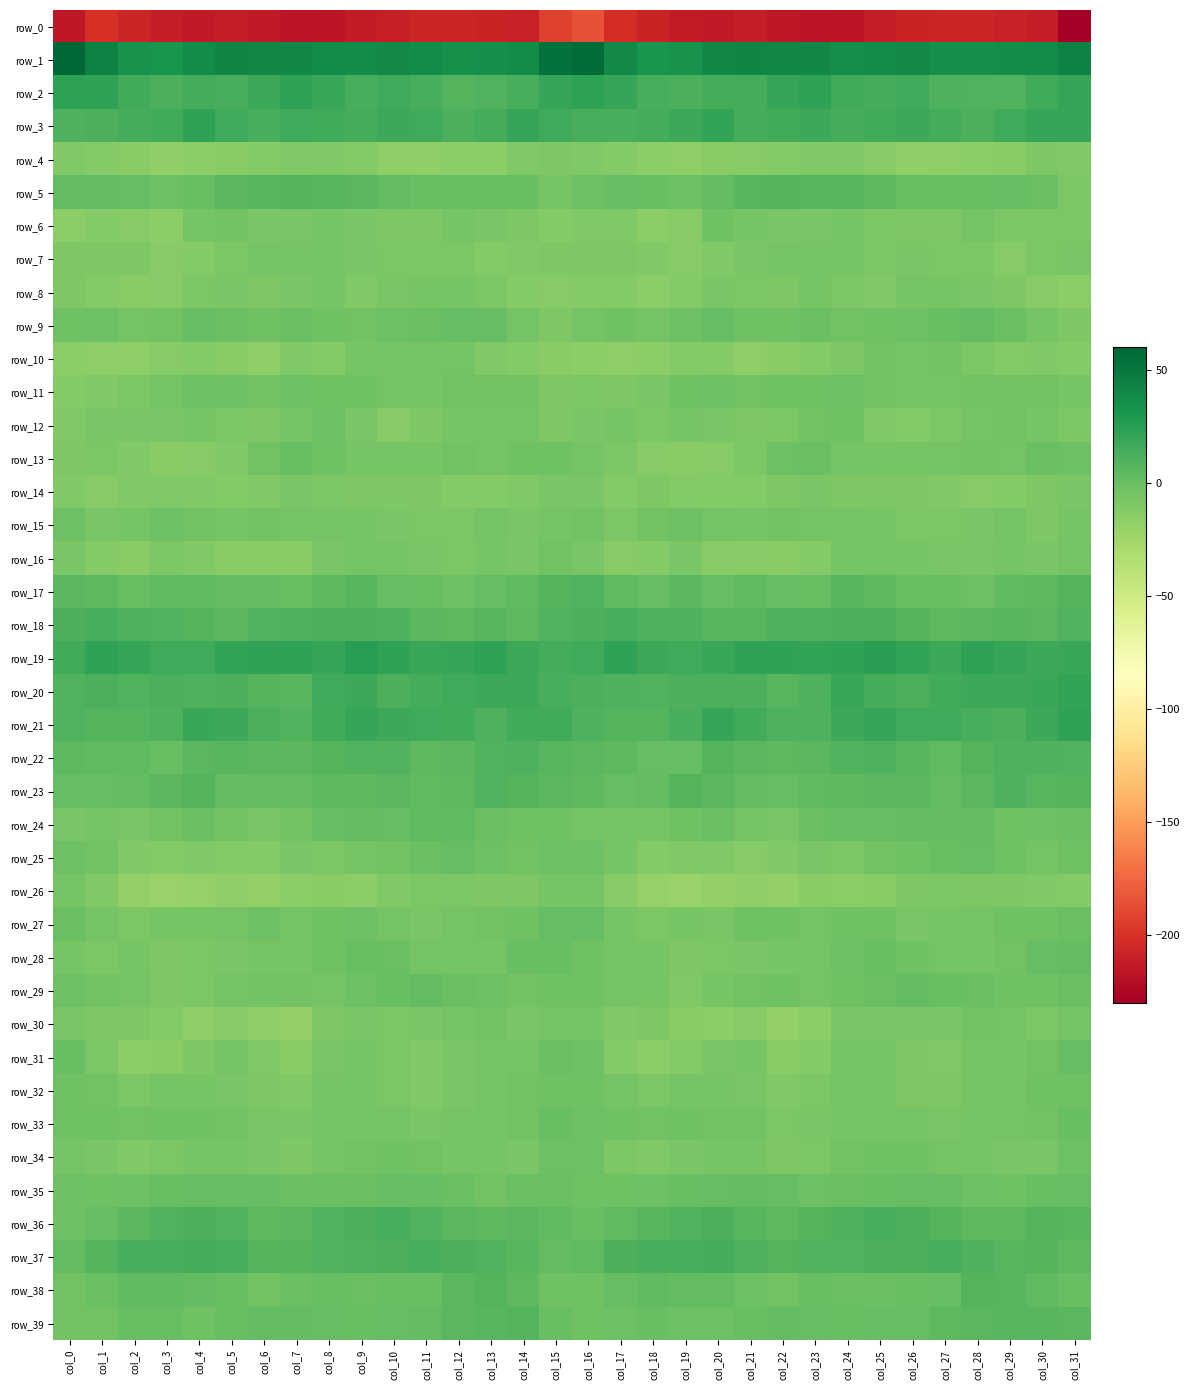

What is the sum of all row_24 values?

-63.0